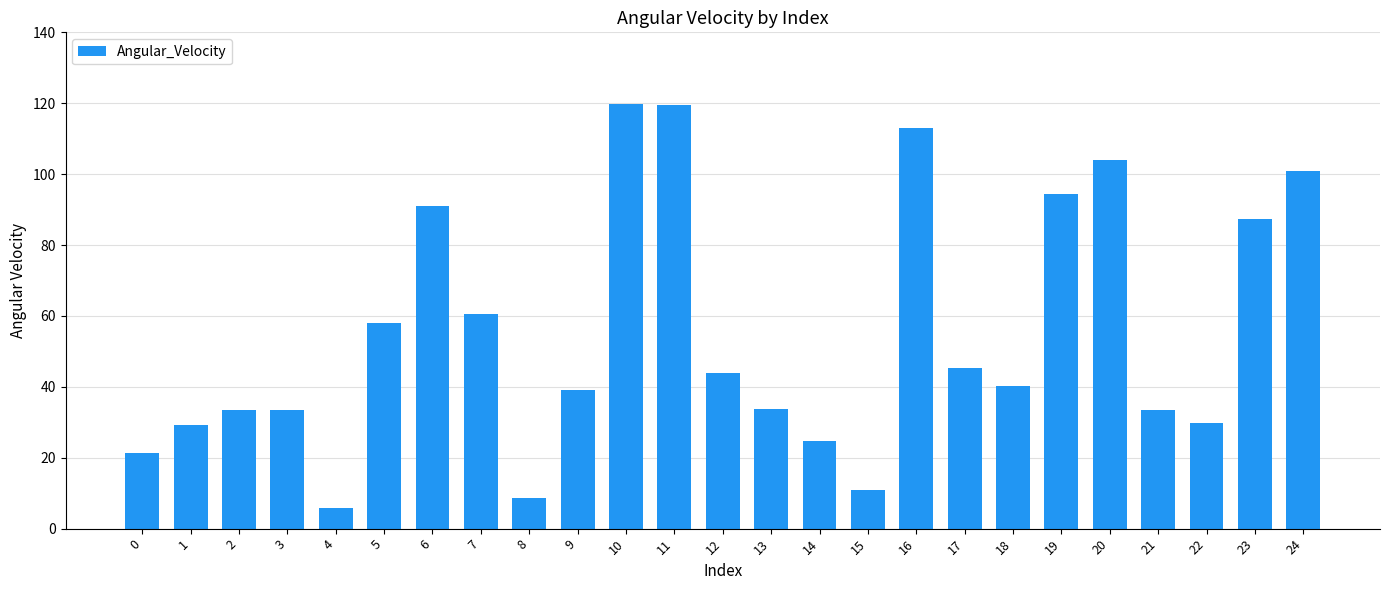

What is the smallest value displayed?

5.9